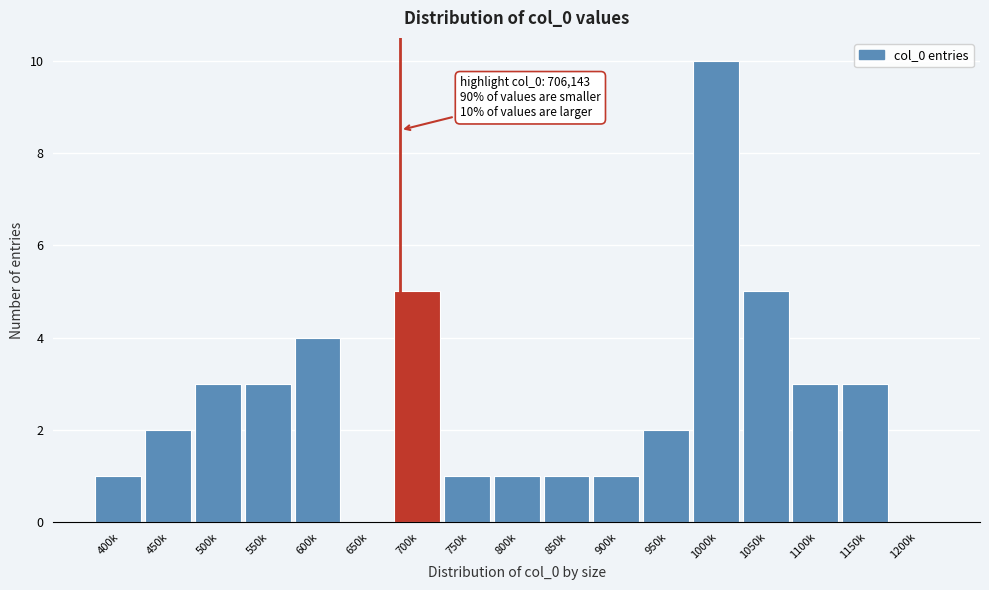

Reading left to right, transcribe all the data shown in this chart.

400k=1	450k=2	500k=3	550k=3	600k=4	650k=0	700k=5	750k=1	800k=1	850k=1	900k=1	950k=2	1000k=10	1050k=5	1100k=3	1150k=3	1200k=0